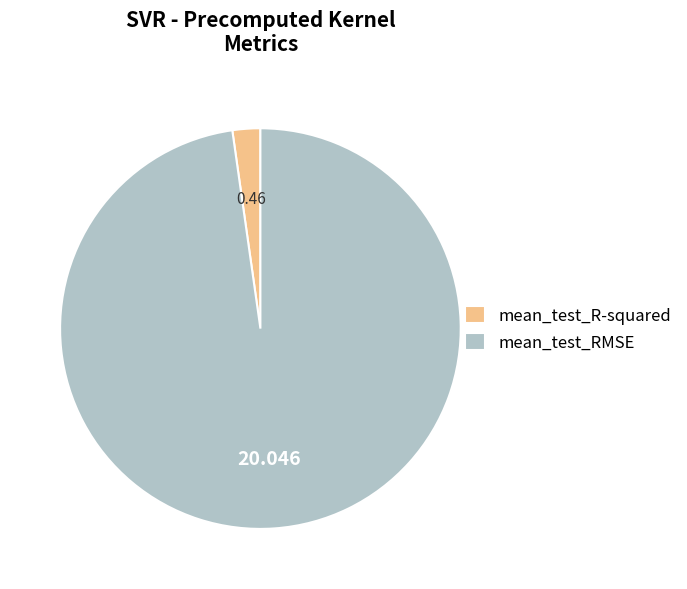

Does mean_test_R-squared account for over 50% of the chart?

No